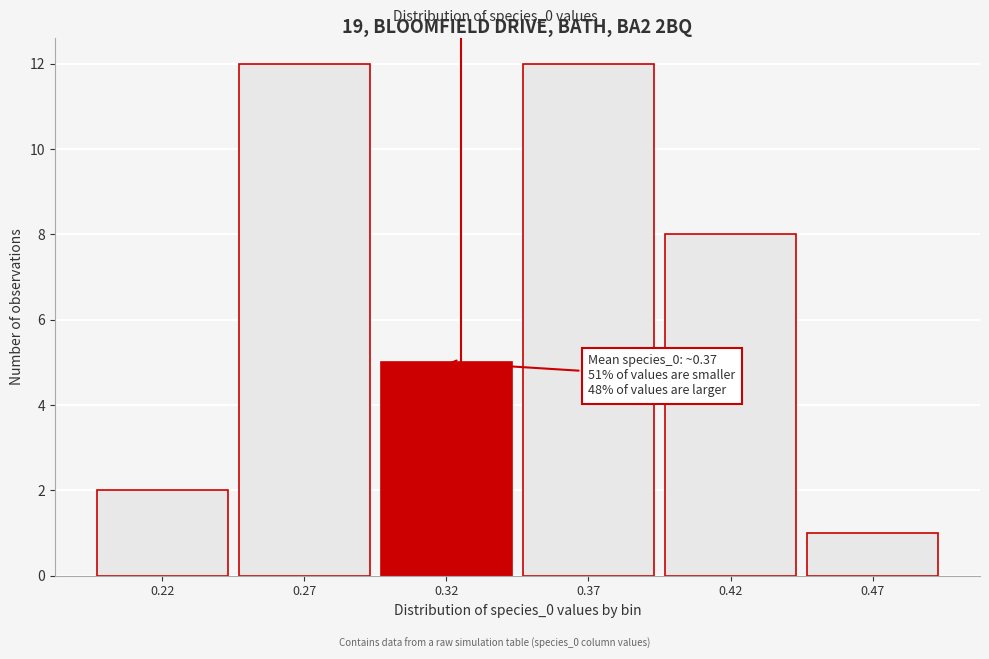

Reading left to right, extract all data points from this chart.

0.22=2	0.27=12	0.32=5	0.37=12	0.42=8	0.47=1